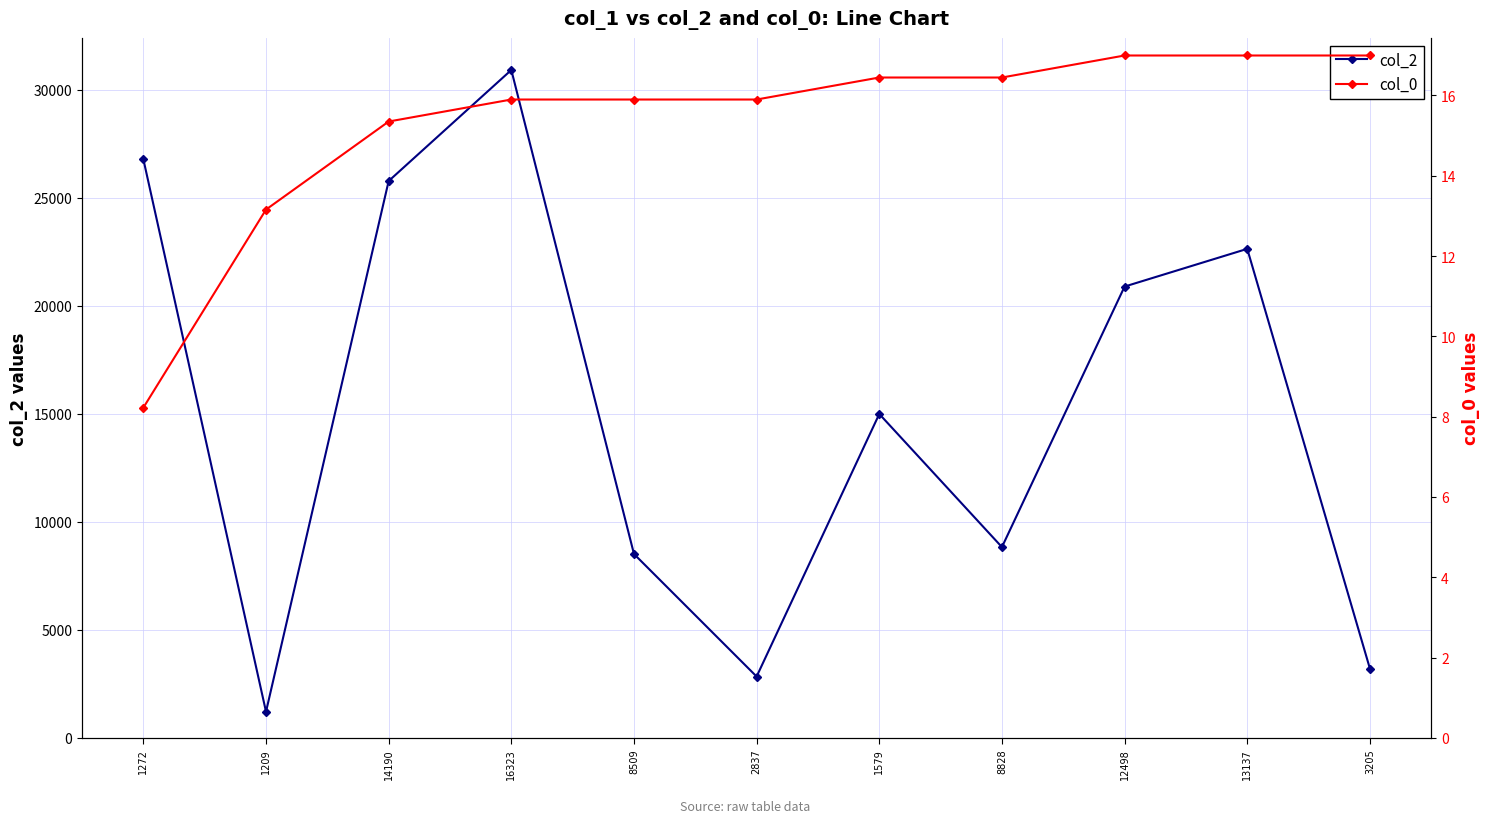

Which series has the largest total across all categories?

col_2